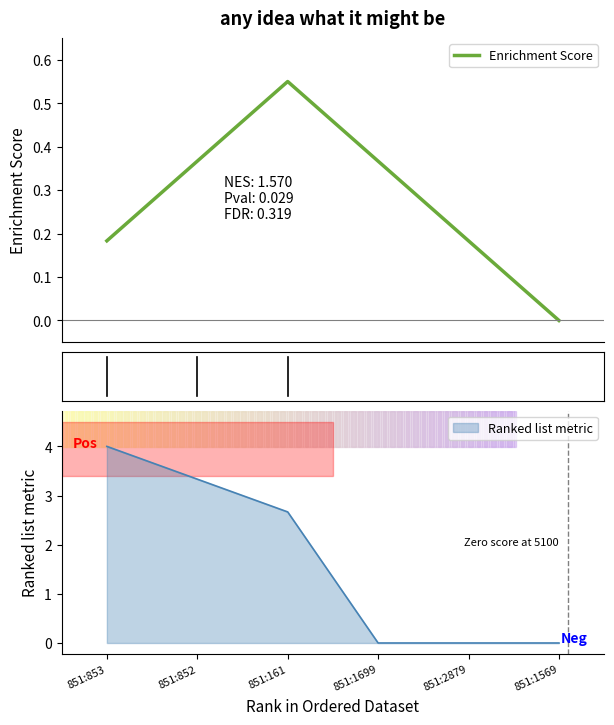

What is the greatest value displayed?

0.6